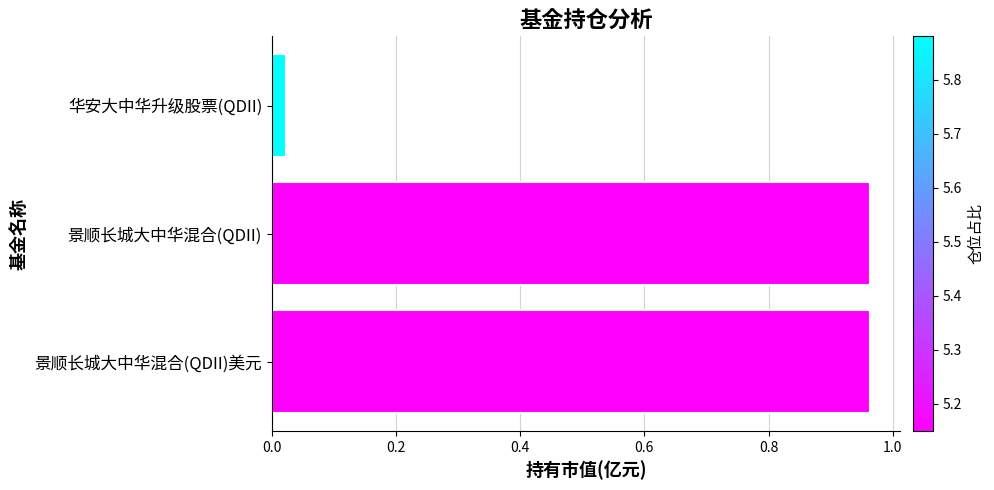

At which category does the chart reach its minimum across all series?

华安大中华升级股票(QDII)